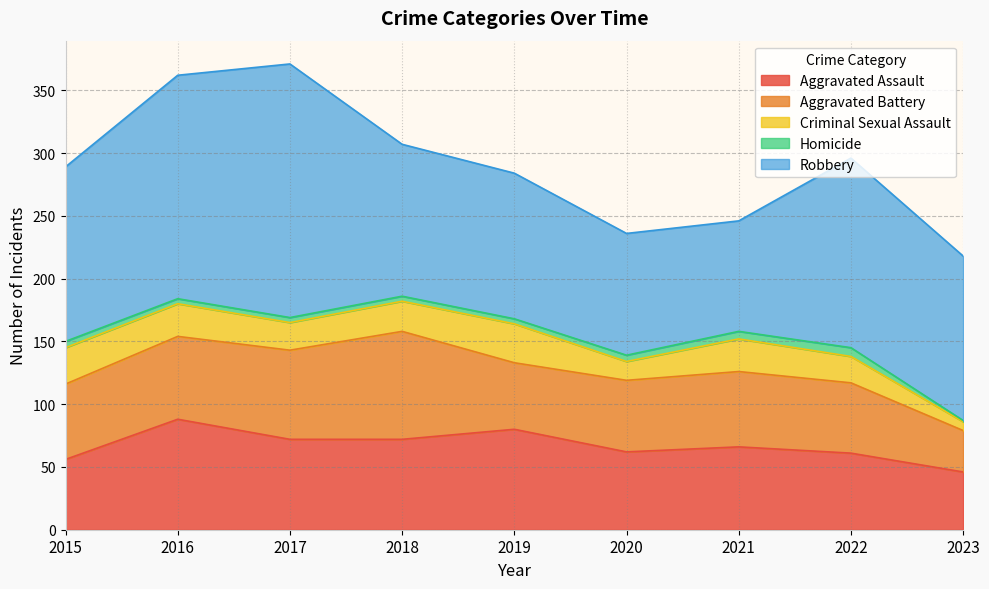

At how many categories does at least one series exceed 49?

9